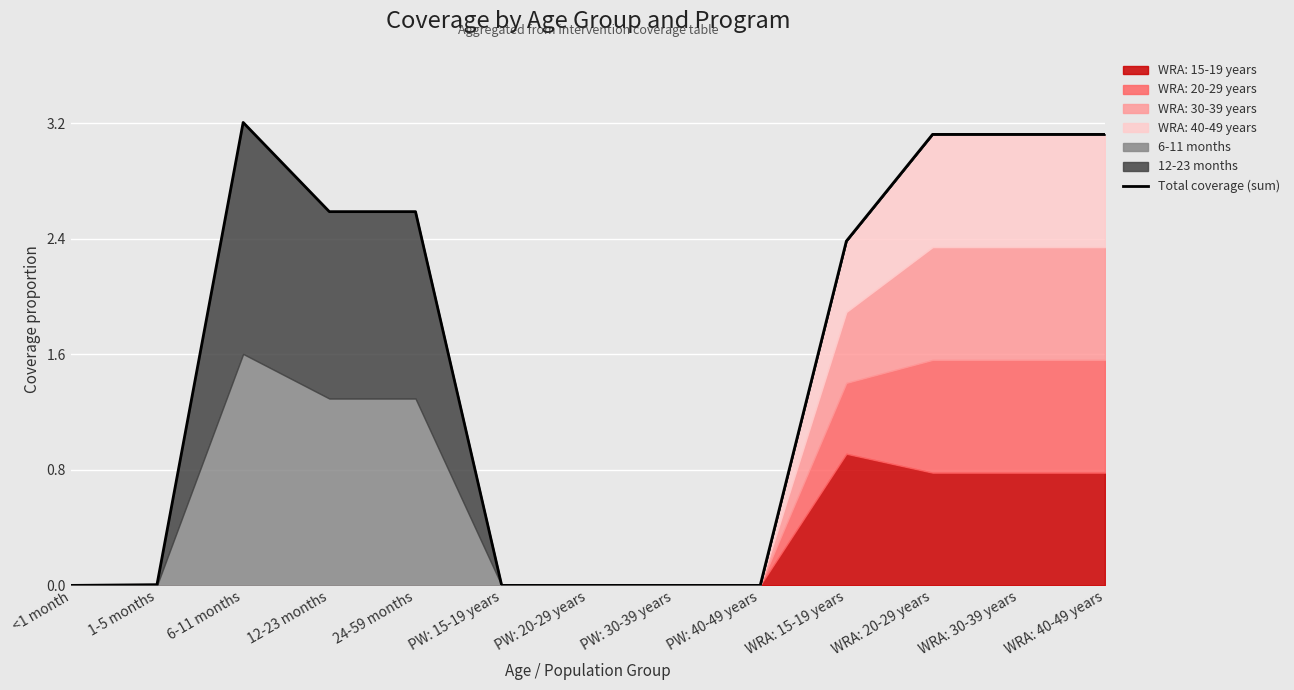

True or false: the data shows 4.5 at 24-59 months.

False